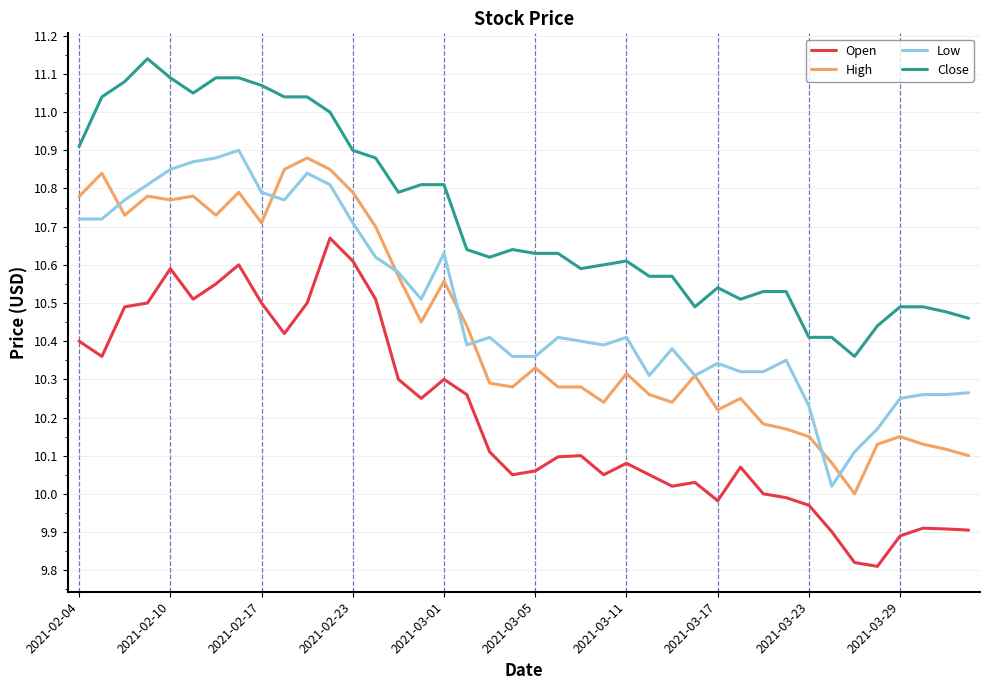

True or false: Close and Open cross at least once.

False